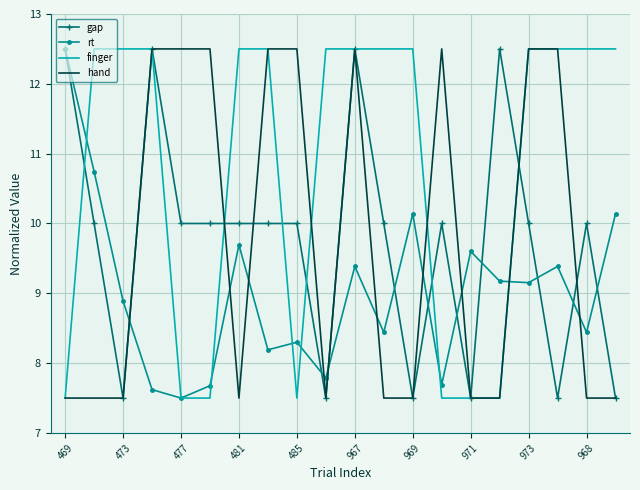

Count the number of categories in the chart.

20